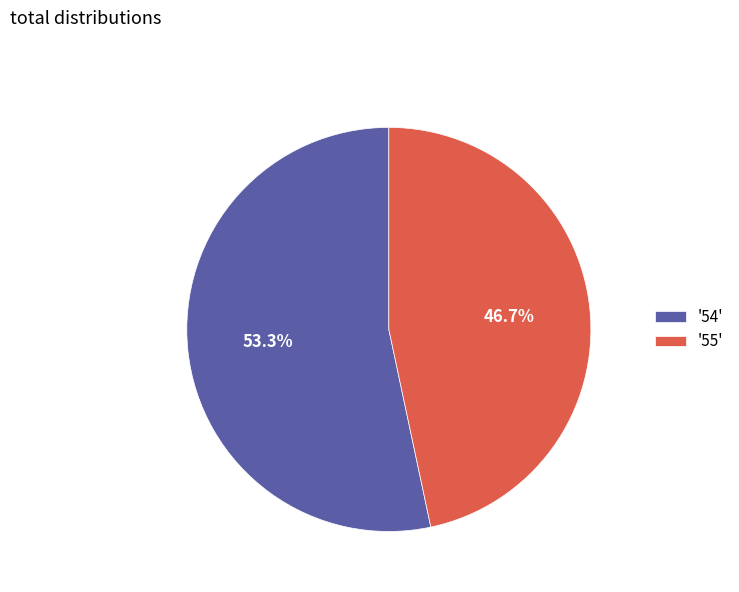

What is the total percentage of '55' and '54'?

100.0%